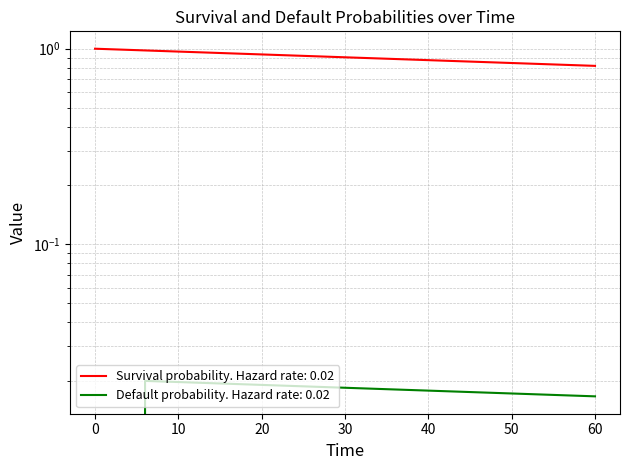

True or false: Survival probability has more than 1 interior local peaks.

False